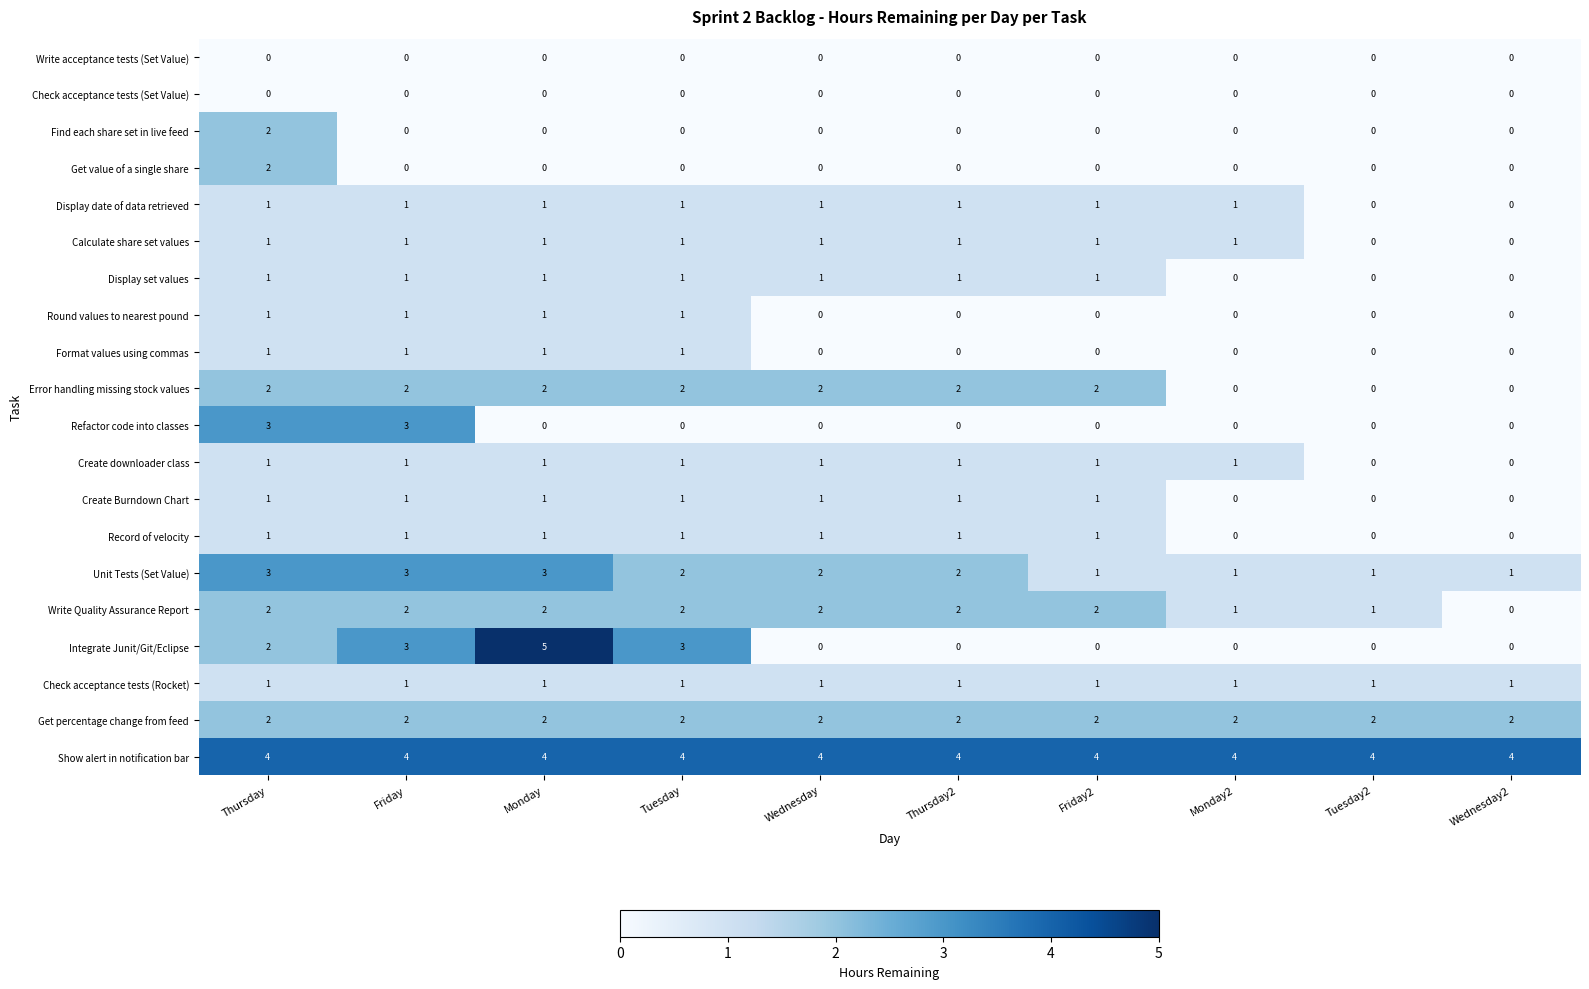

At which label is Integrate Junit/Git/Eclipse closest to 2?

Thursday